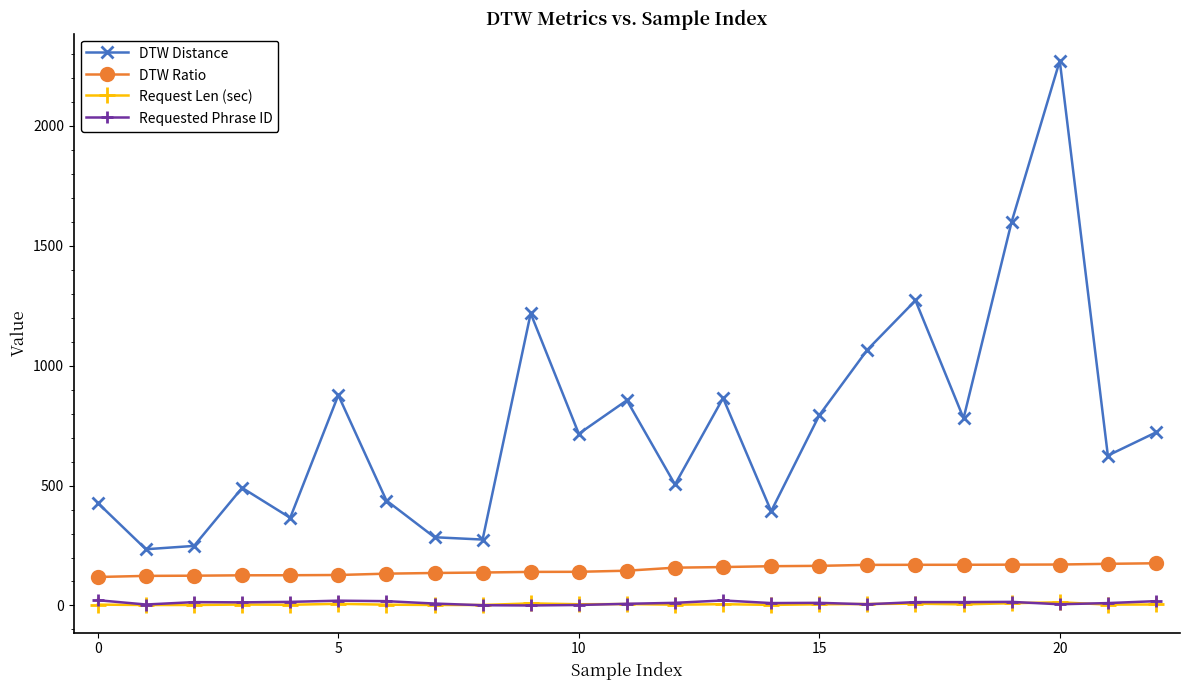

How many interior local valleys does the DTW Distance series have?

8